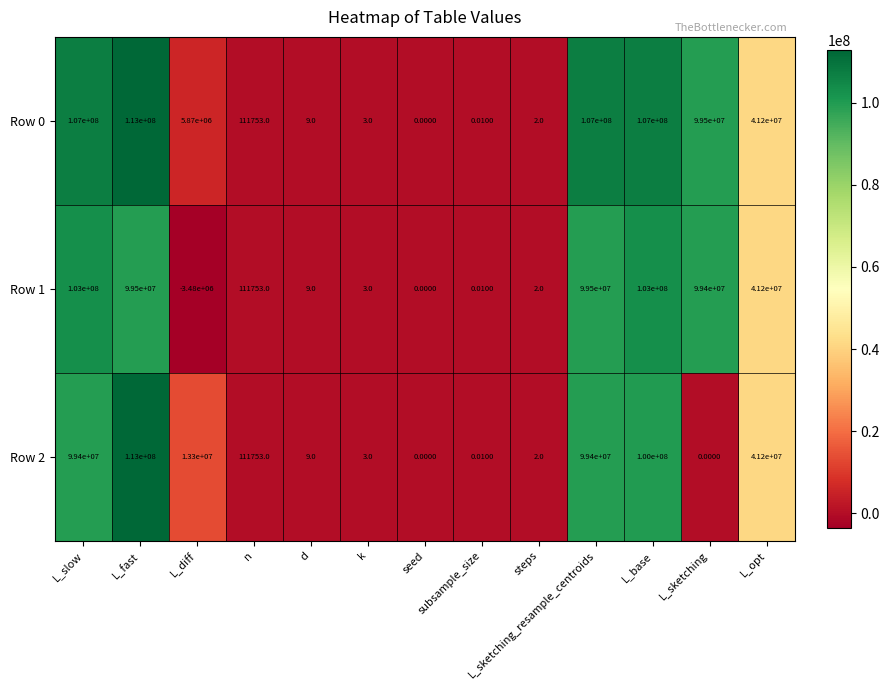

At which category is the sum across all series the highest?

L_fast